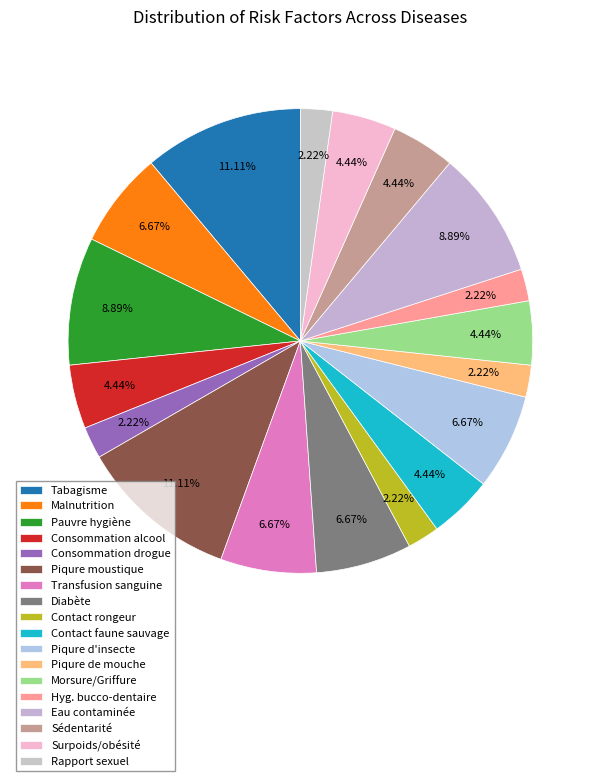

Which slice is the smallest?

Consommation drogue